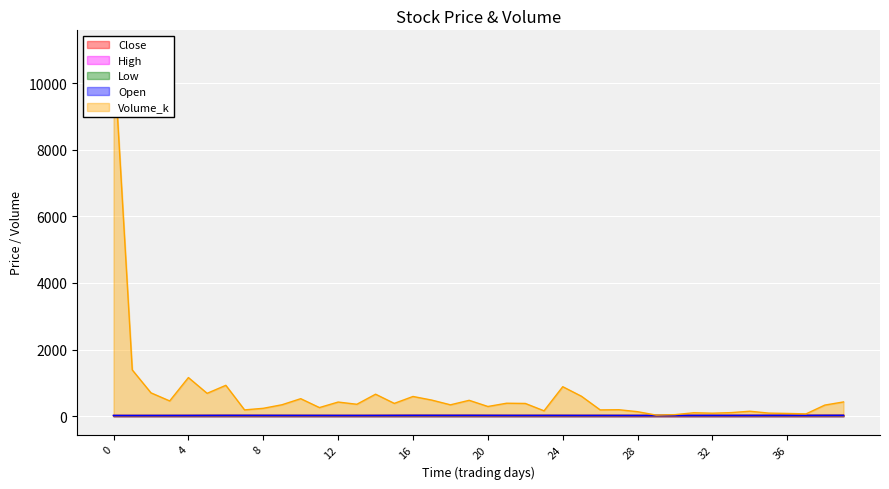

True or false: Close and High intersect in this chart.

False